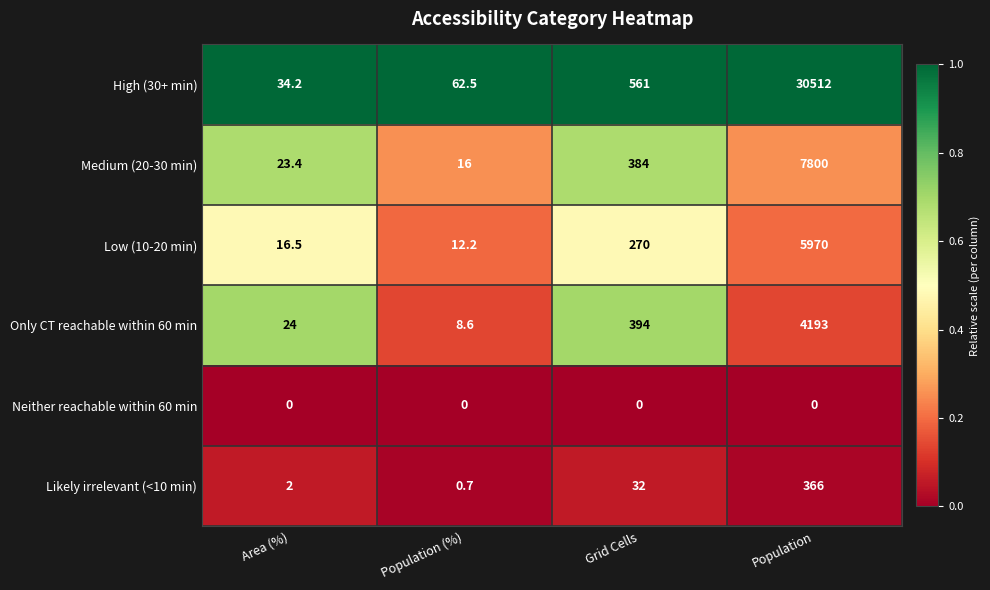

What is the approximate value of Only CT reachable within 60 min at Population (%)?

8.6